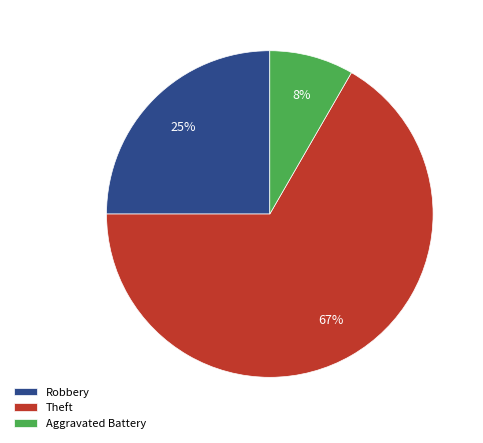

True or false: Aggravated Battery accounts for 1% of the total.

False